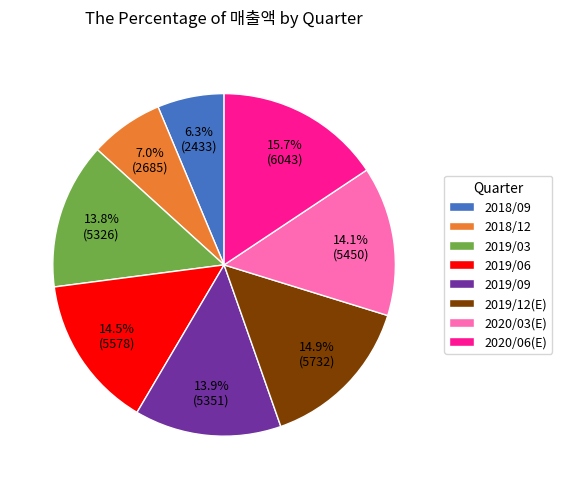

The 2020/06(E) slice represents 9% of the pie. True or false?

False